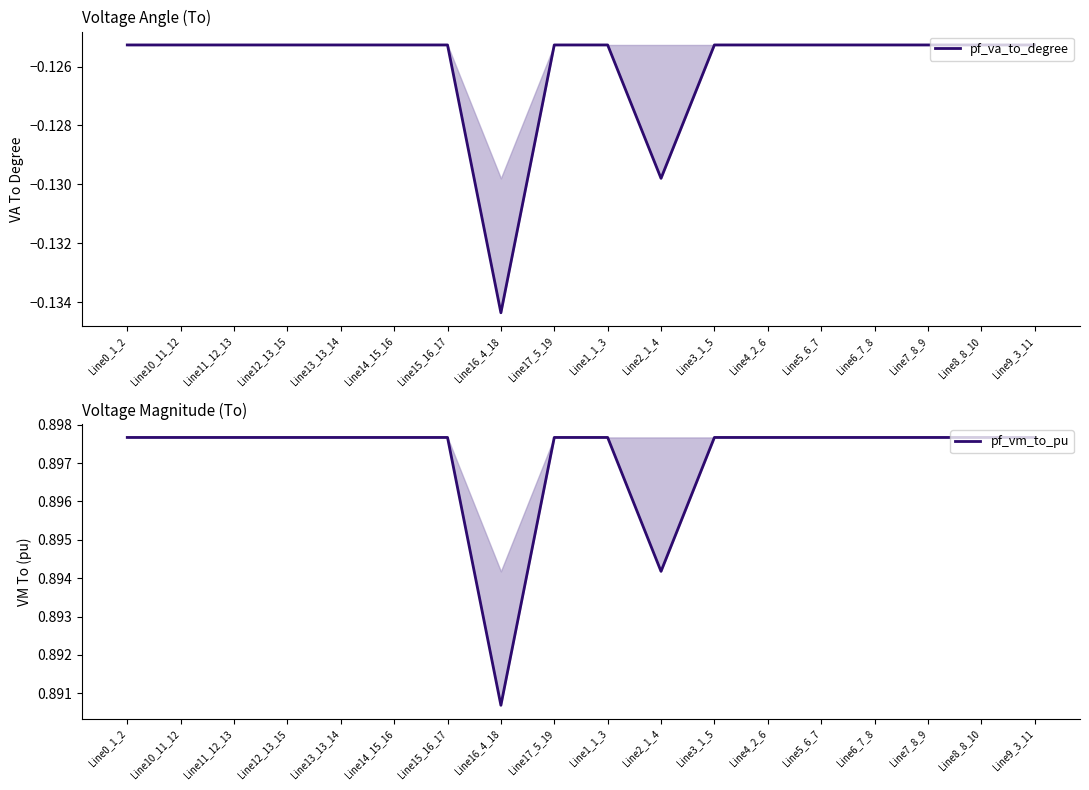

What are all the series names shown in the legend?

pf_va_to_degree, pf_vm_to_pu